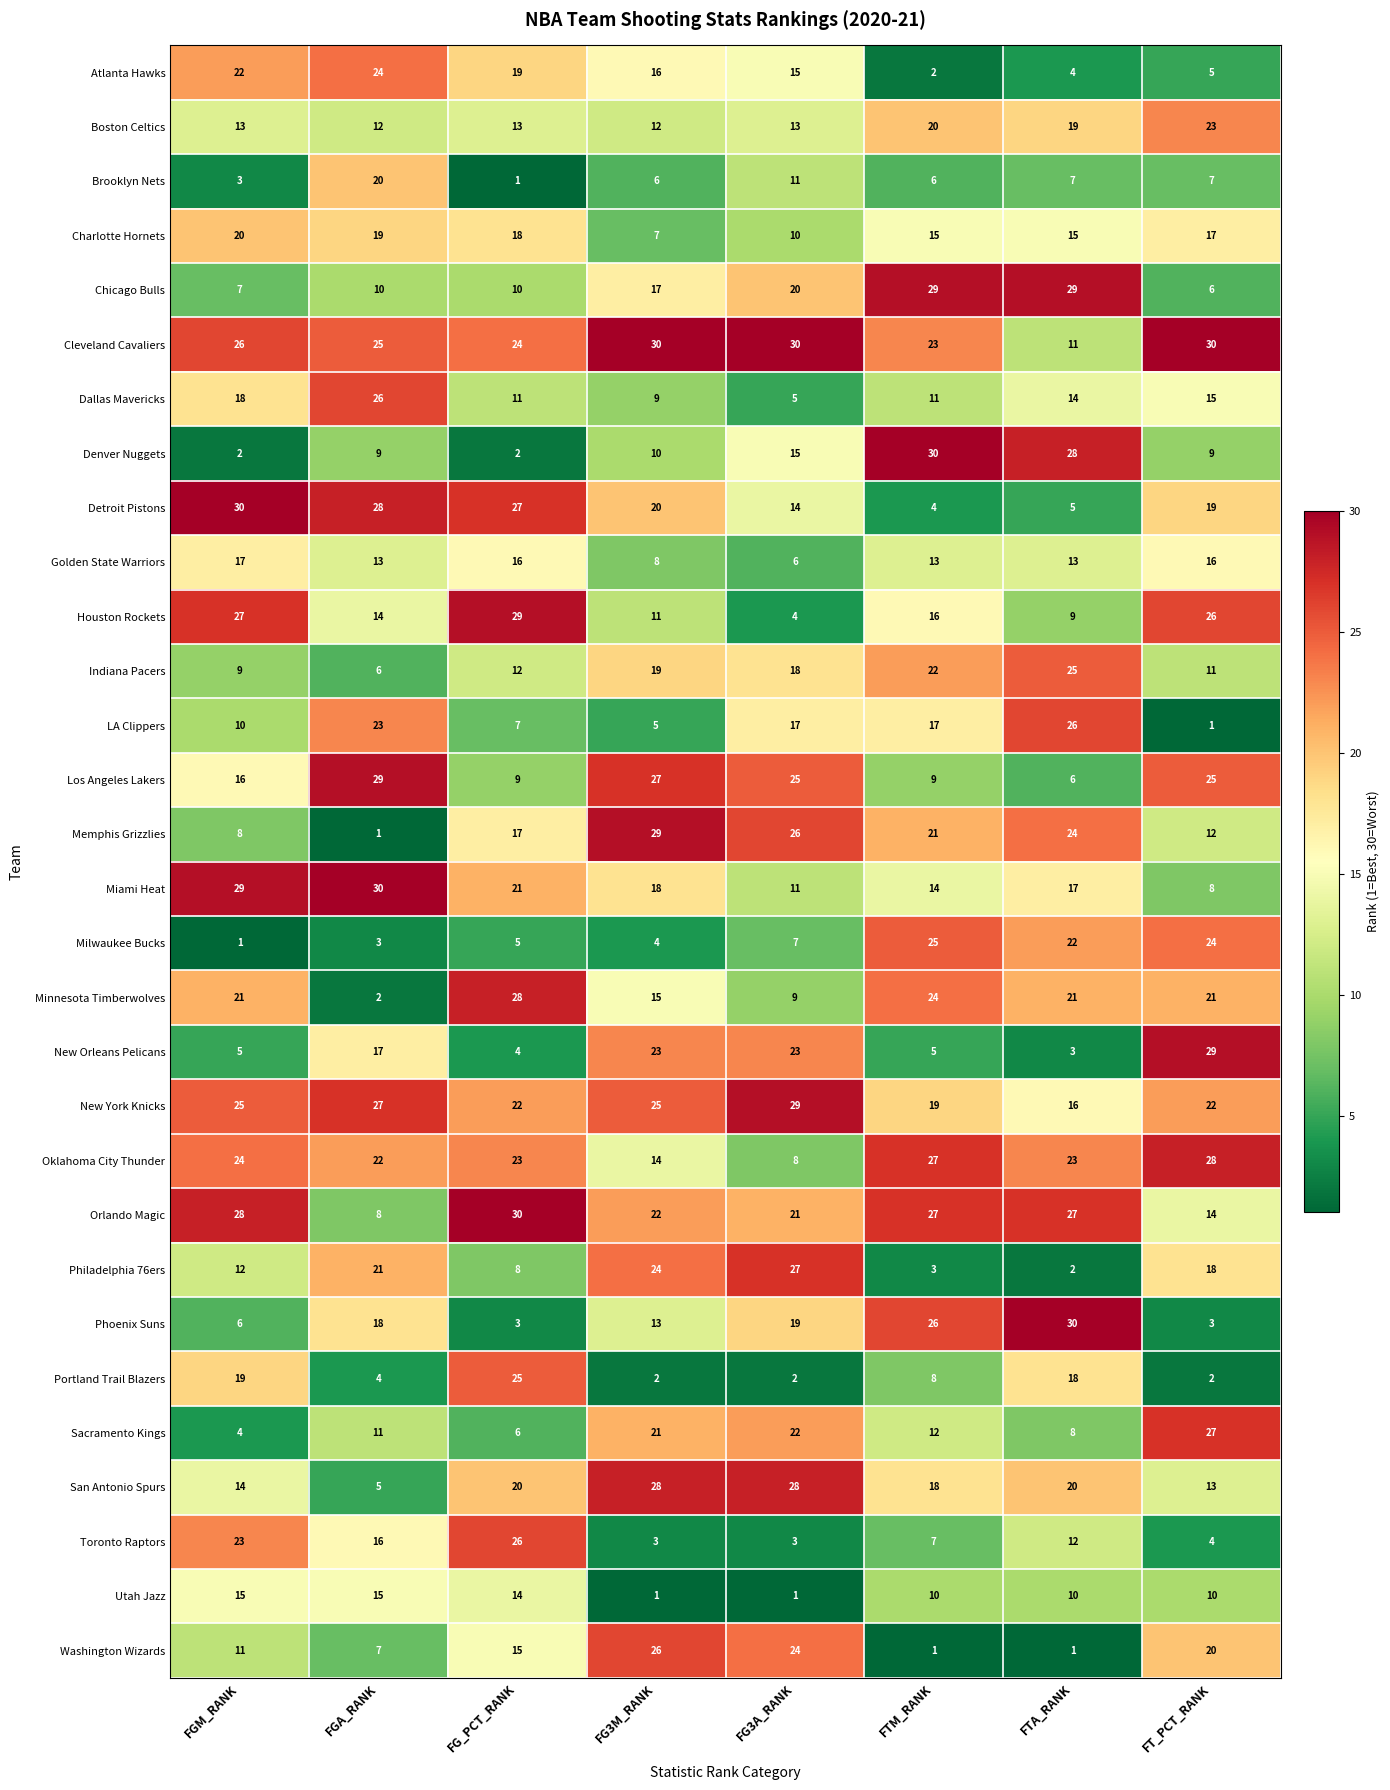

Count the number of categories in the chart.

8